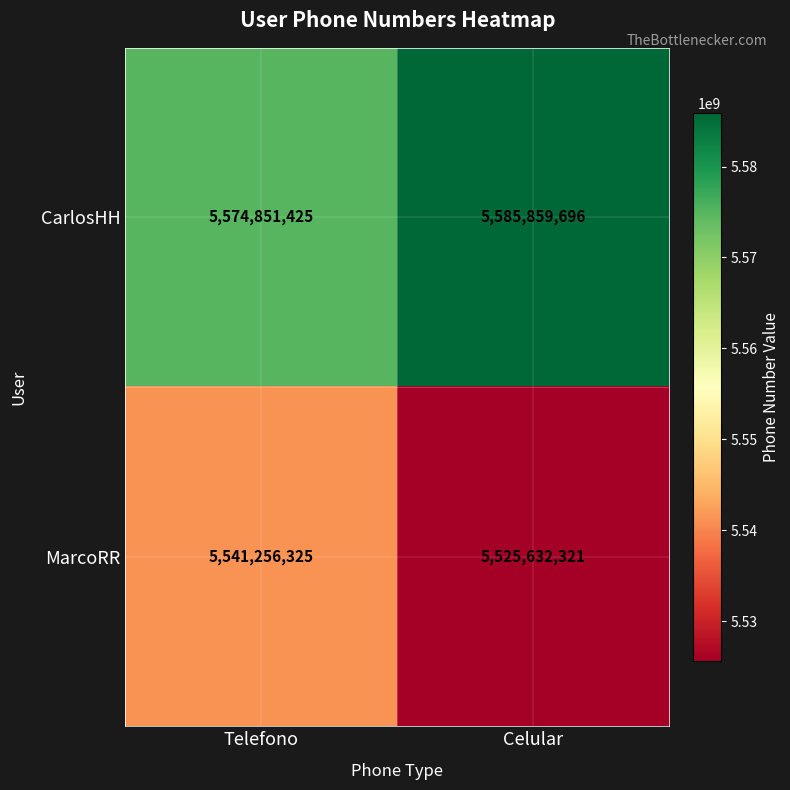

Count the number of categories in the chart.

2